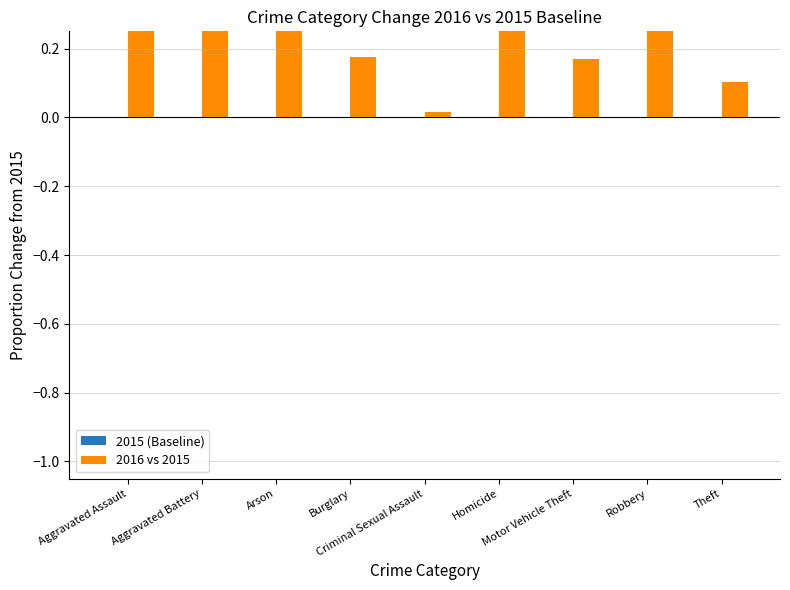

What is the sum of the 2016 vs 2015 values at Theft and Homicide?

0.8